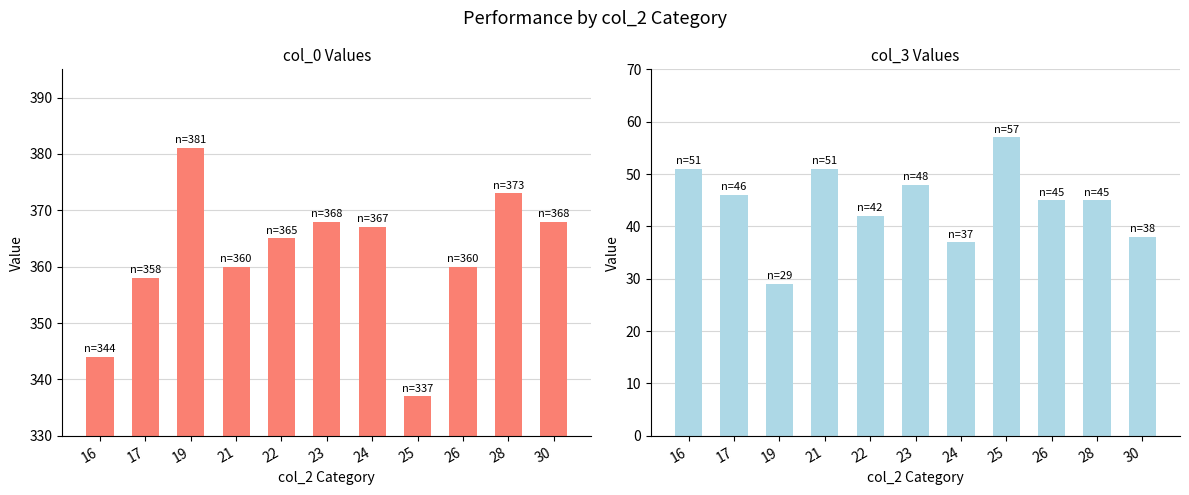

Which has a higher value, 28 or 21?

28